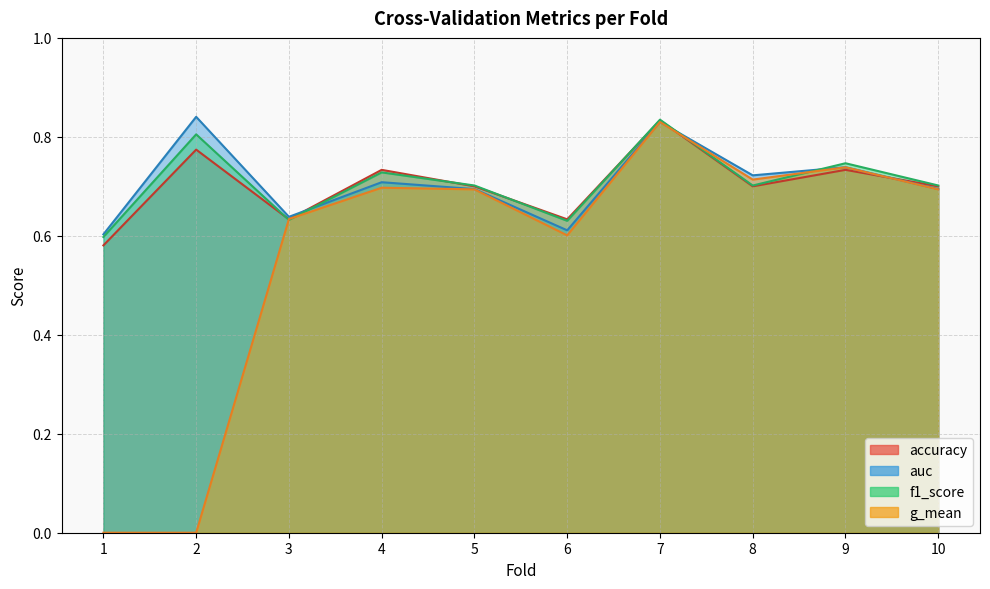

What is the minimum value for auc?

0.6